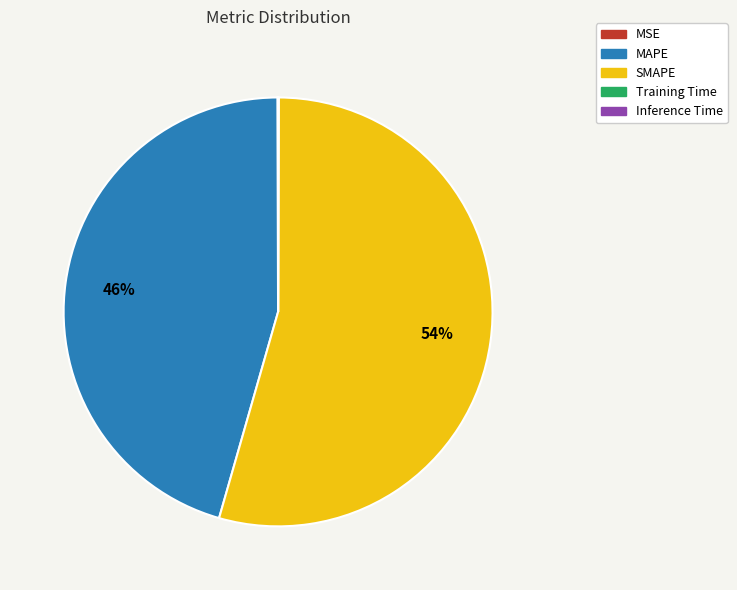

To the nearest percent, what percentage of the pie is MAPE?

46%